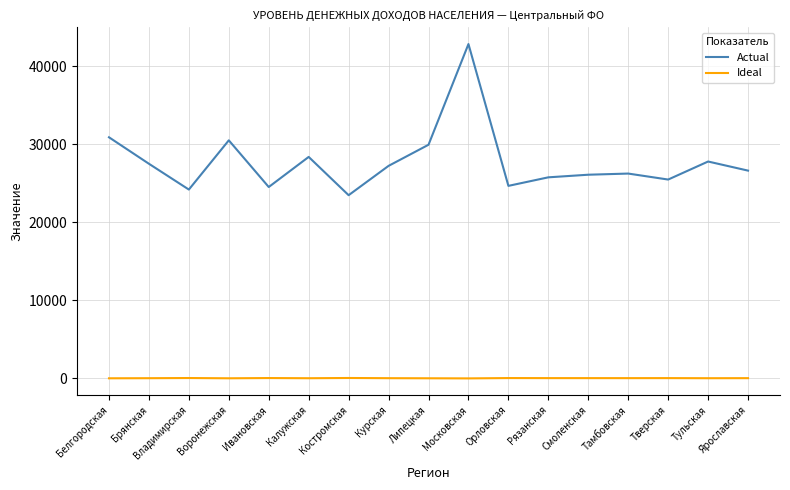

What position from the left is Калужская?

6